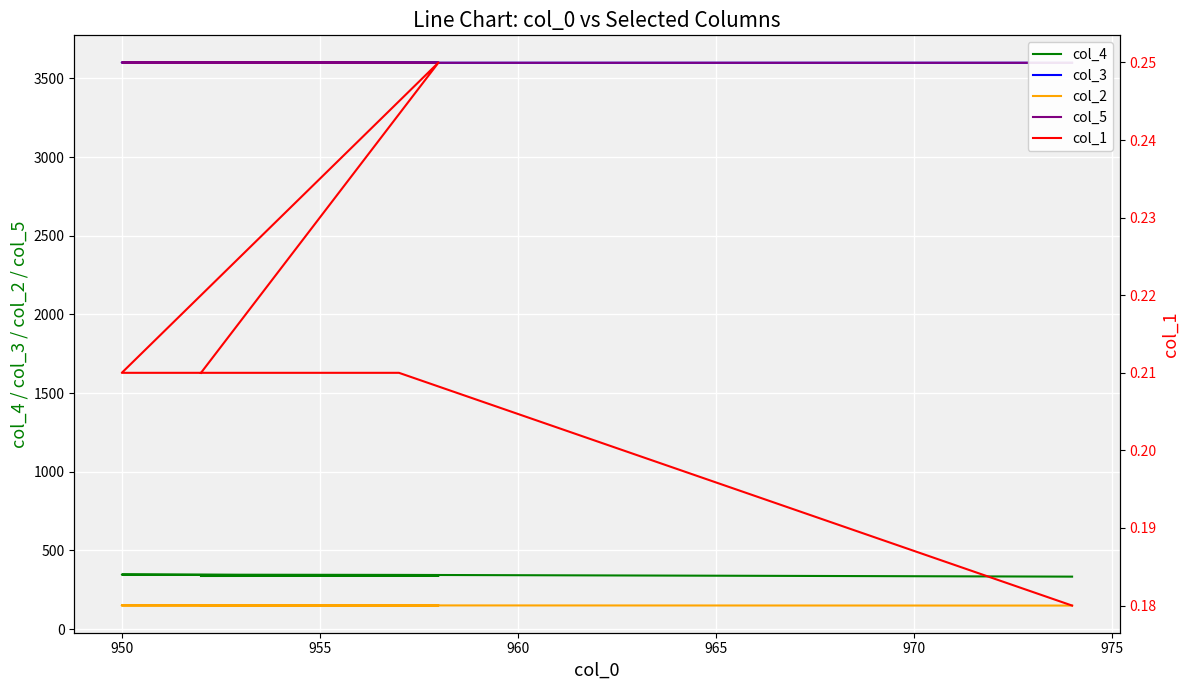

How many interior local peaks does the col_1 series have?

1